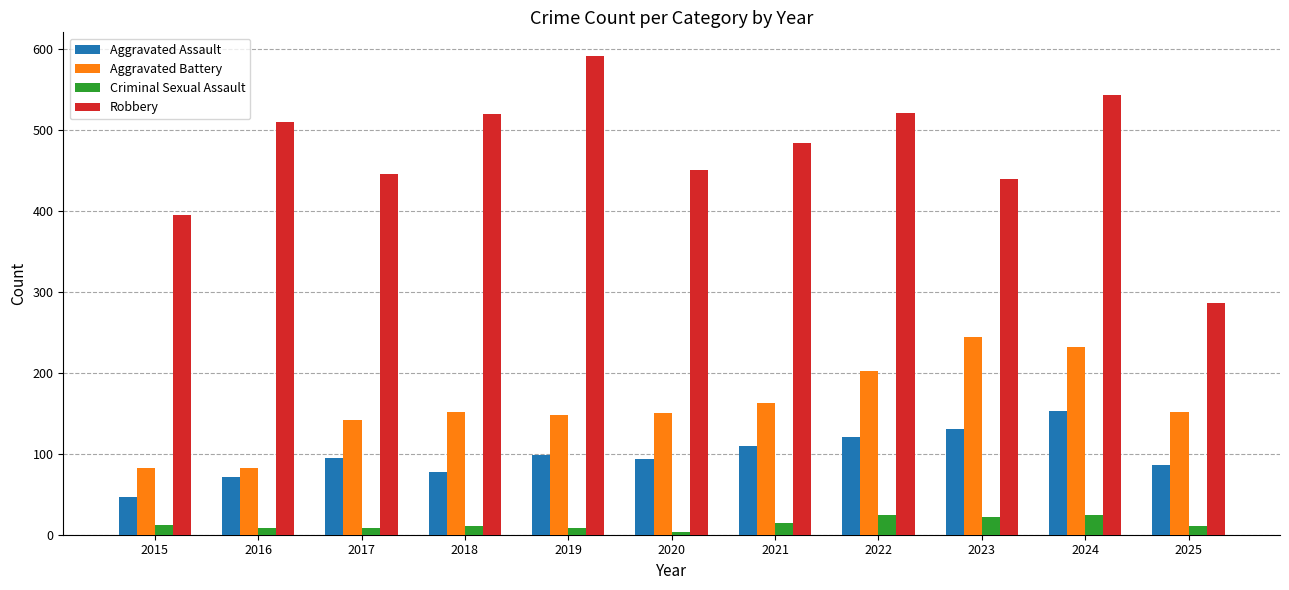

How many data points does each series have?

11